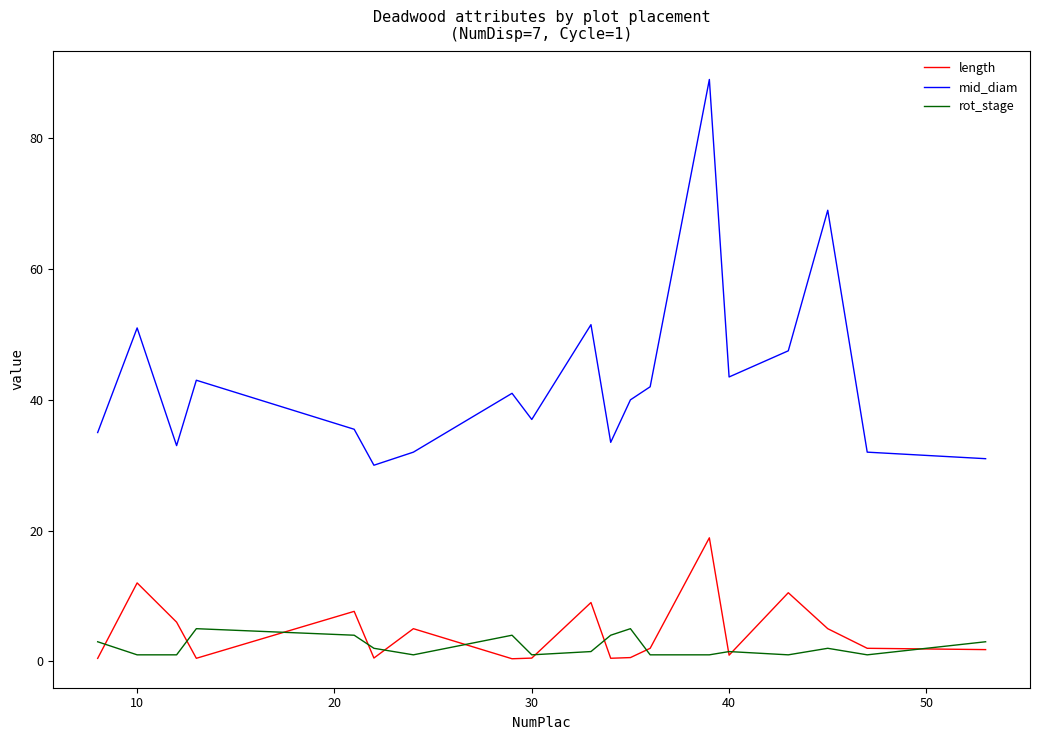

List the series in order of their peak value, lowest first.

rot_stage, length, mid_diam